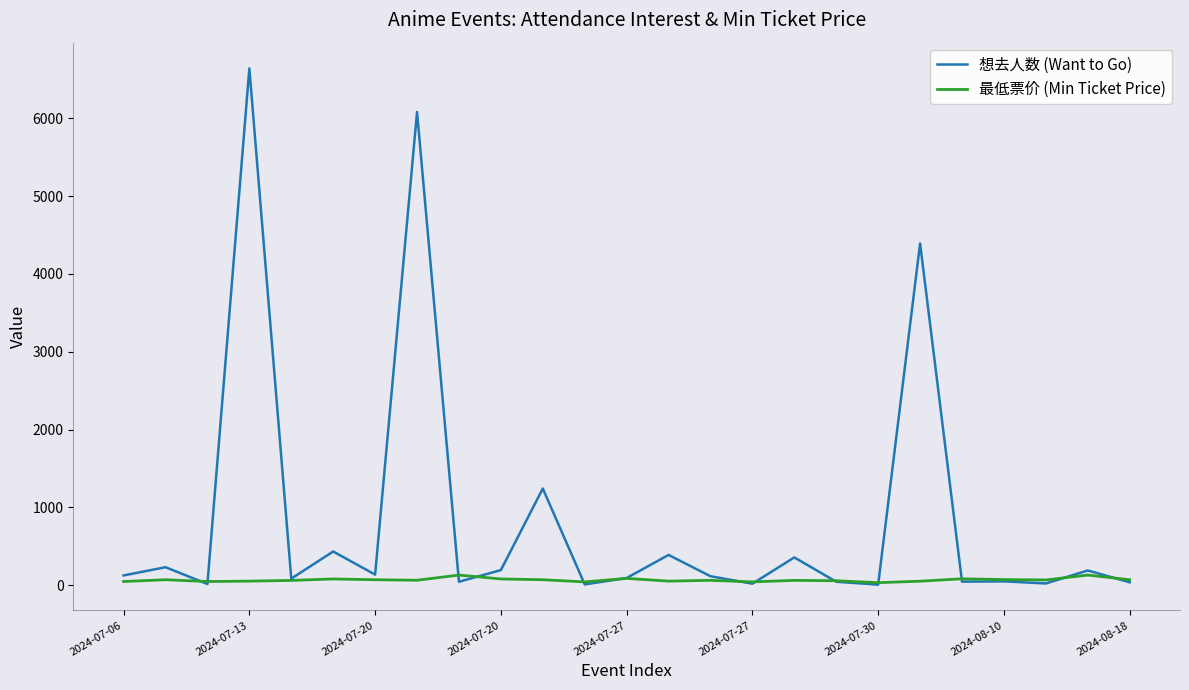

What is the minimum value shown in the chart?

5.0